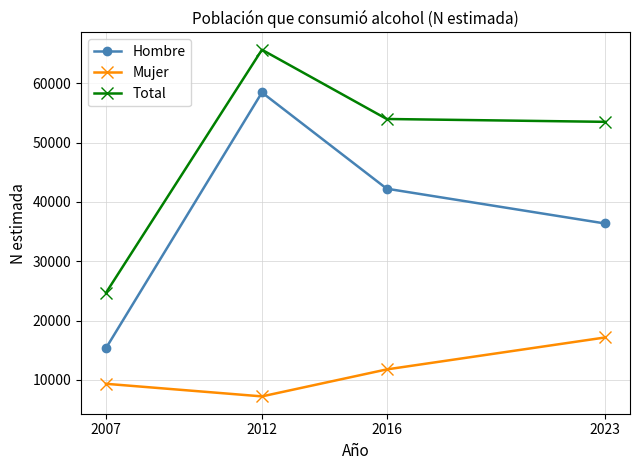

What is the difference between the maximum and second lowest values in the Total series?

12158